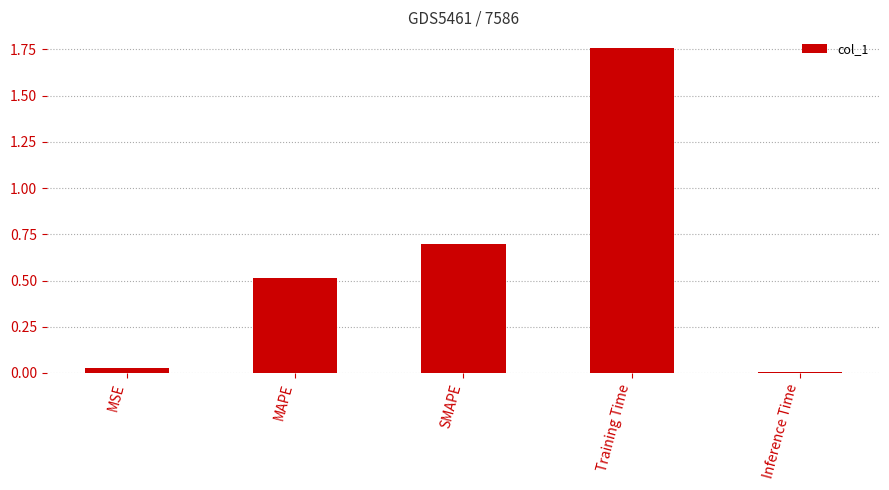

What position from the left is Training Time?

4